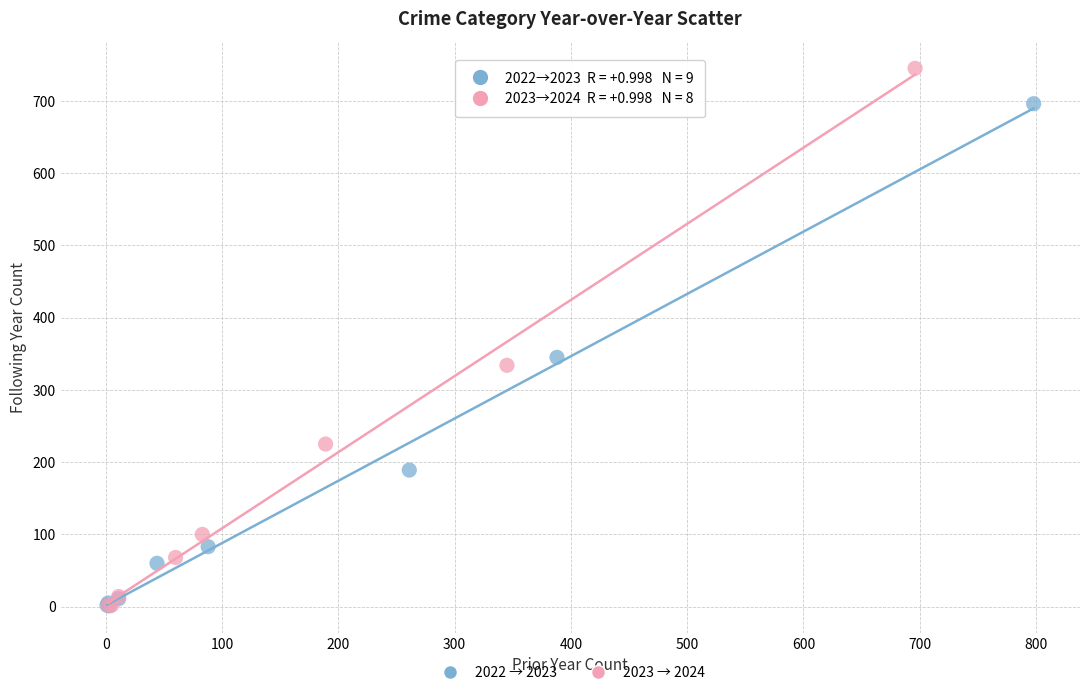

Which series has the largest Y range (max minus min)?

2023 → 2024